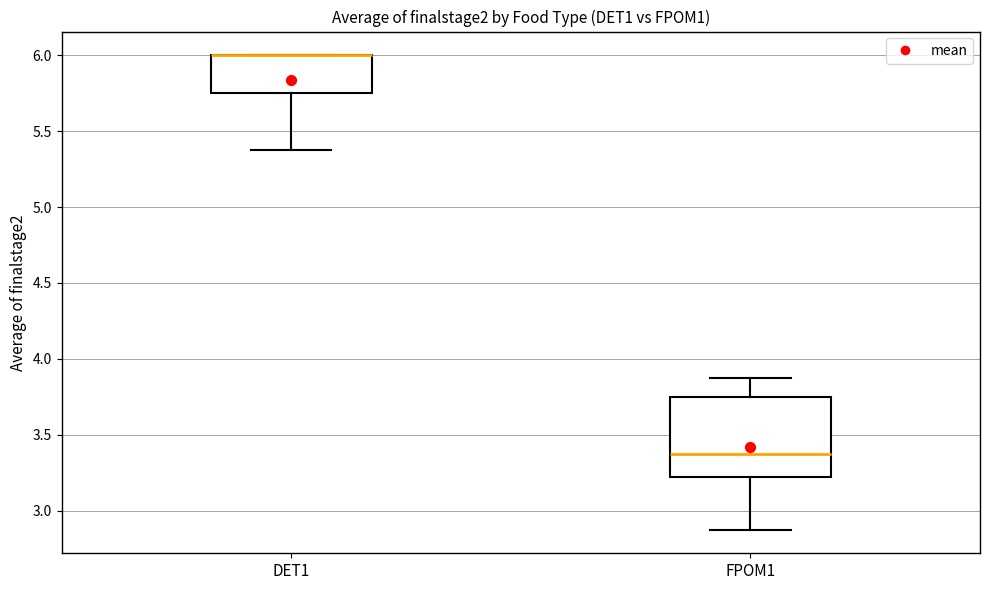

Where is the upper edge of the box for DET1 on the y-axis? The values are not printed on the chart, so give them approximately, as read against the axis.

6.00